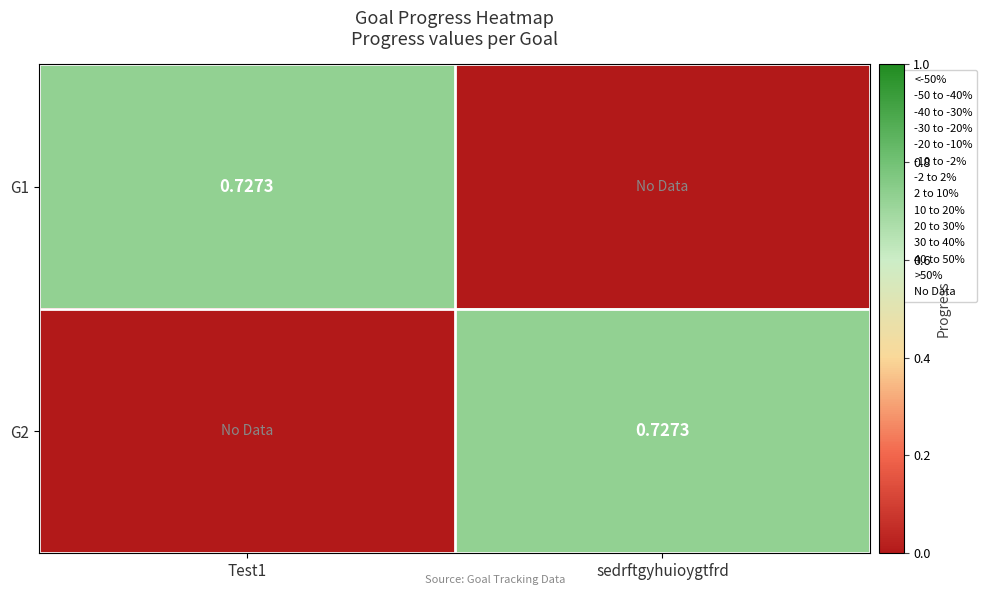

What is the difference between the highest and lowest values at Test1?

0.7